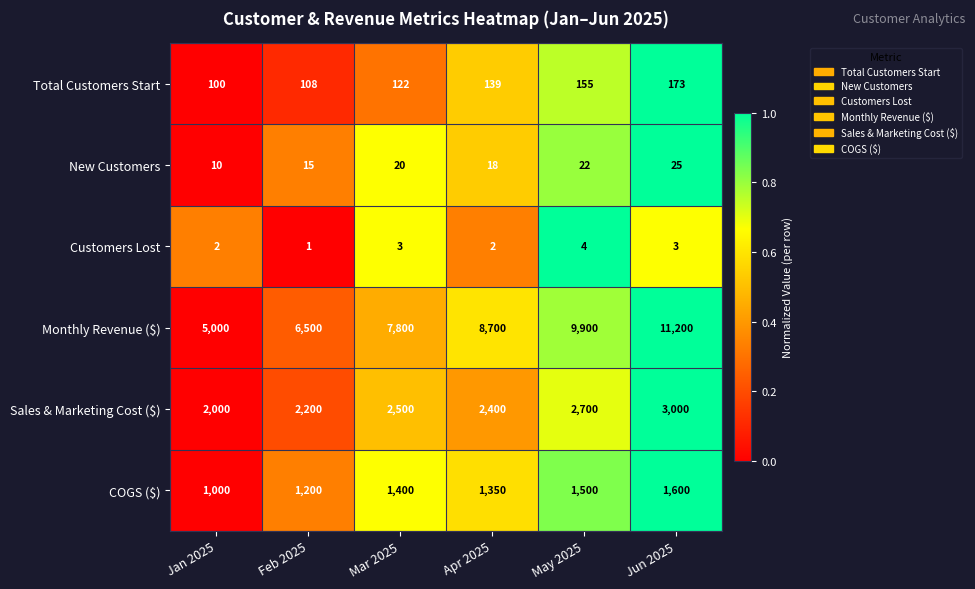

What value does the COGS ($) series have at Apr 2025, to the nearest 50?

1350